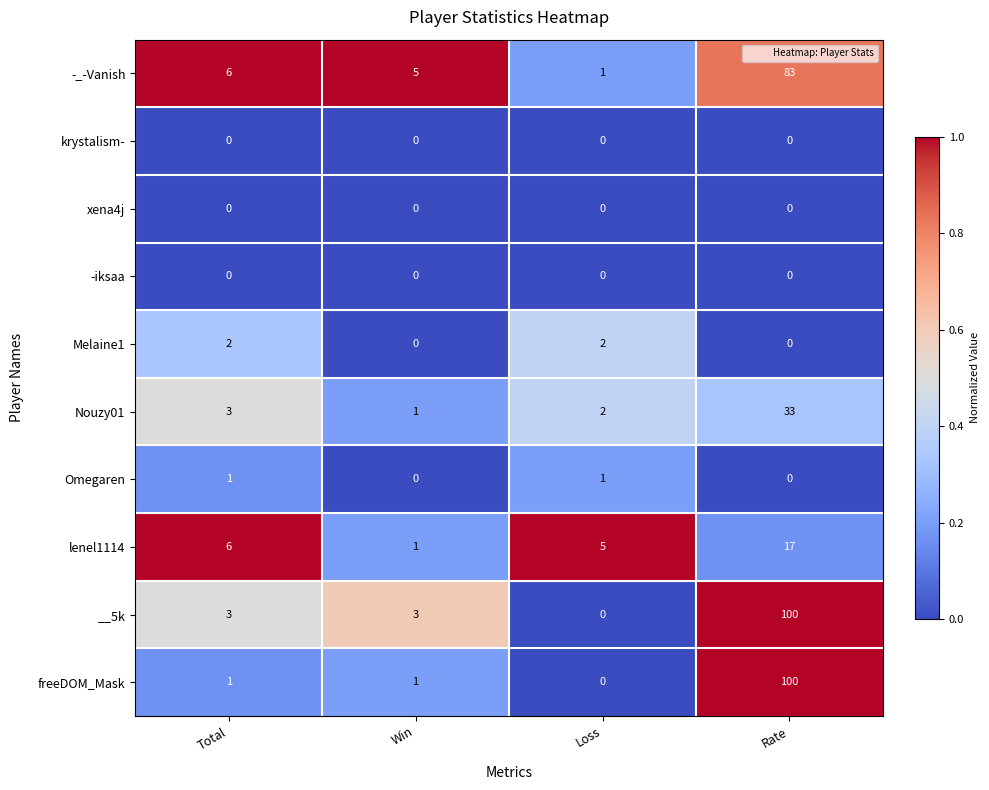

How many series are shown in this chart?

10